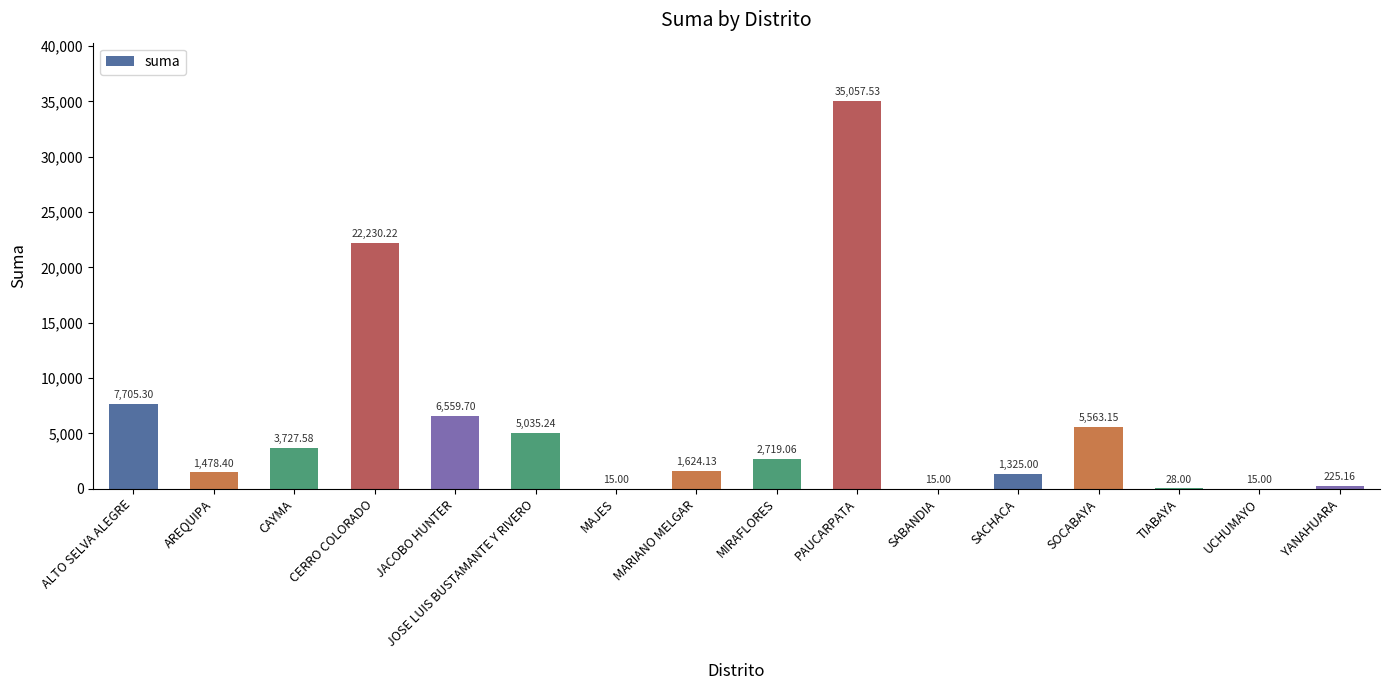

What is the change in value from CERRO COLORADO to UCHUMAYO?

-22215.2